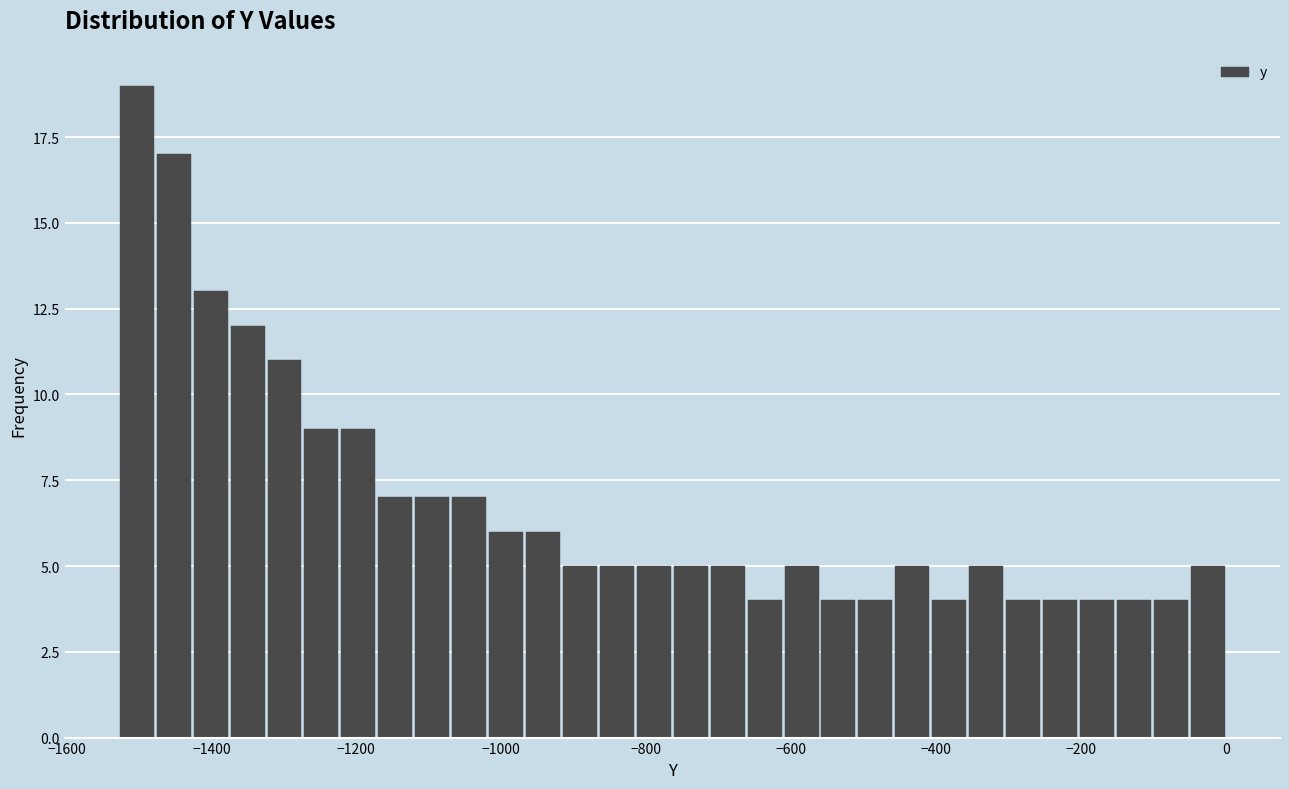

Around what value on the x-axis is the tallest bar? Give the approximate position of its centre, as read against the axis.

-1500